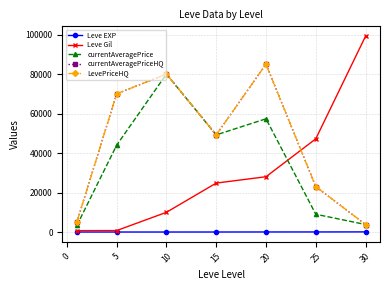

Does the chart have visible grid lines?

Yes